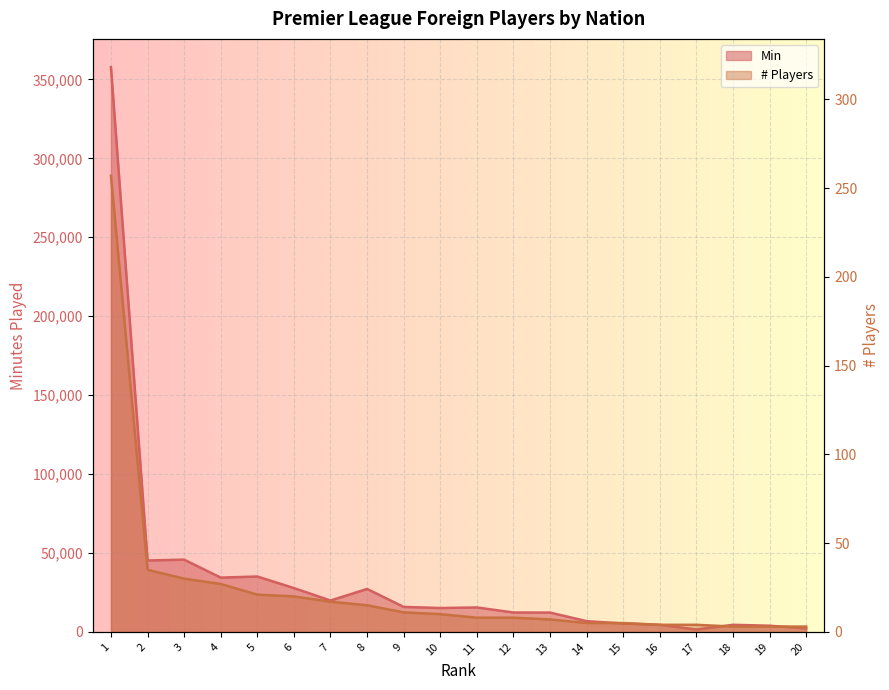

Between 7 and 11, which is larger?

7